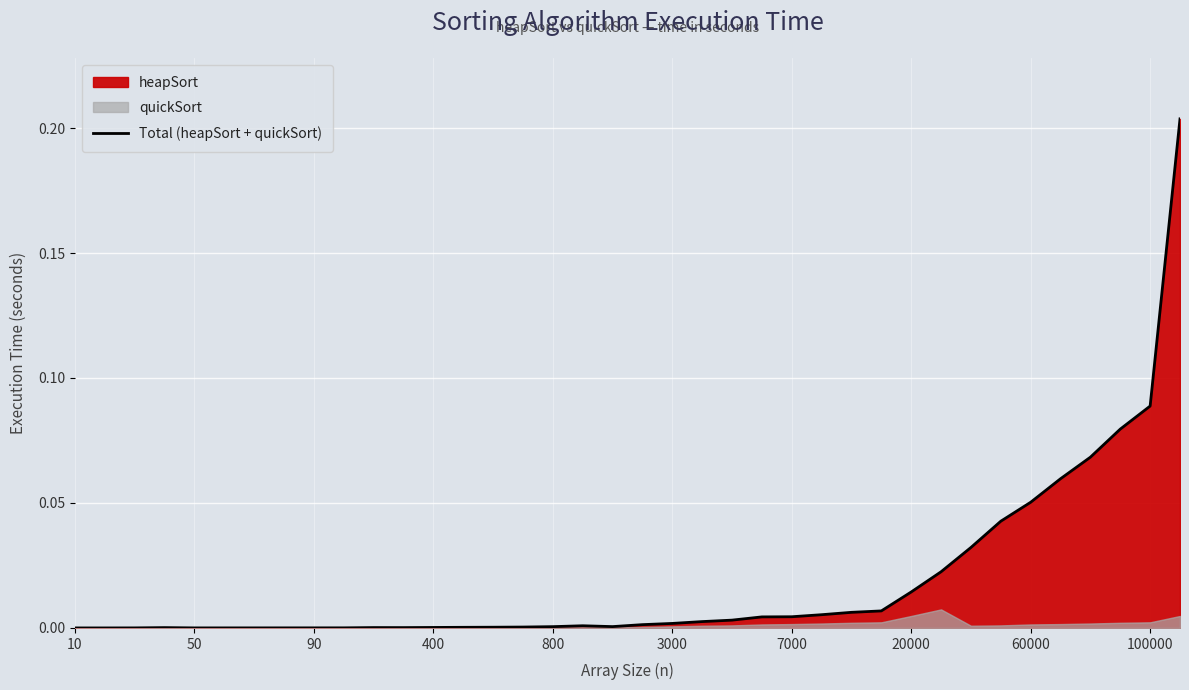

Is it true that Total (heapSort + quickSort) equals 0.0 at 10?

True